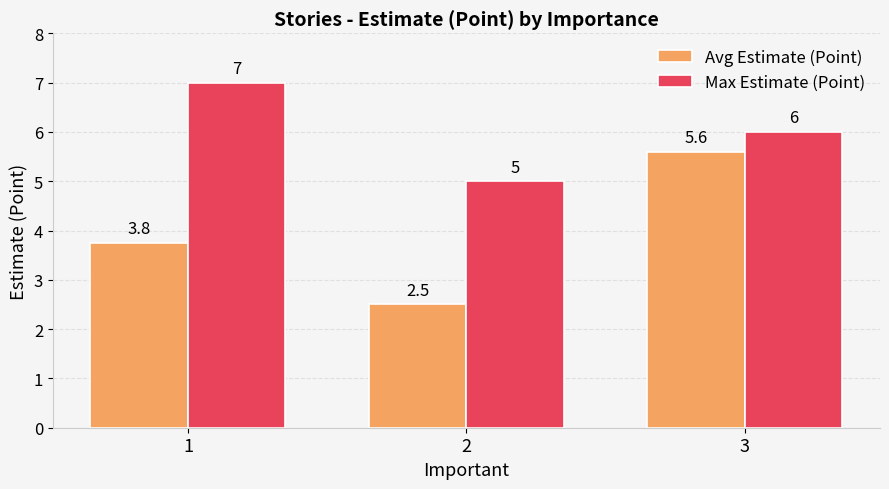

Is it true that Max Estimate (Point) equals 8.4 at 3?

False